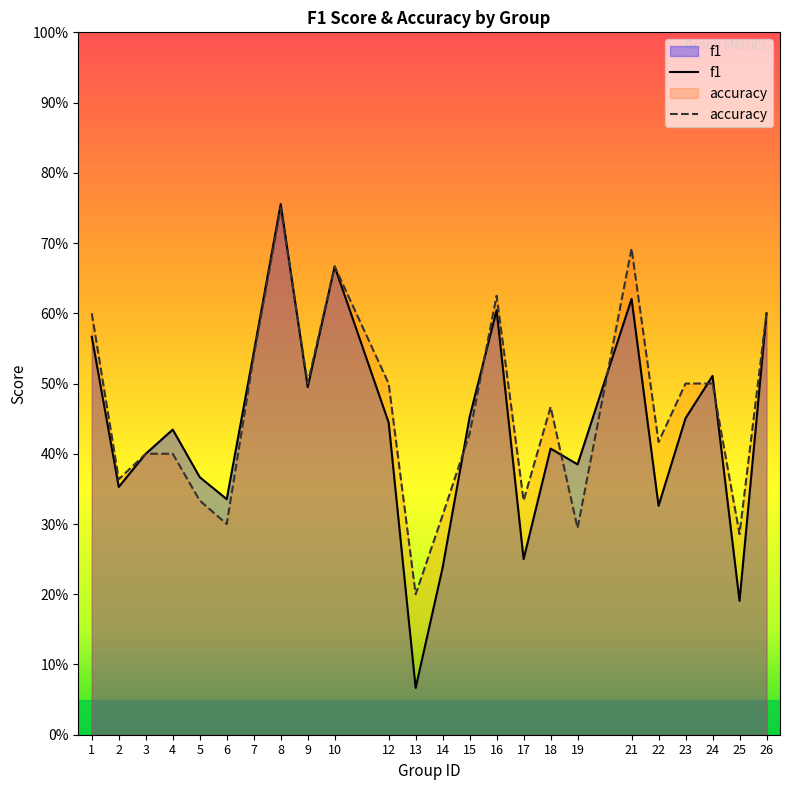

In f1, how many points are lower than both neighbors (excluding endpoints)?

8